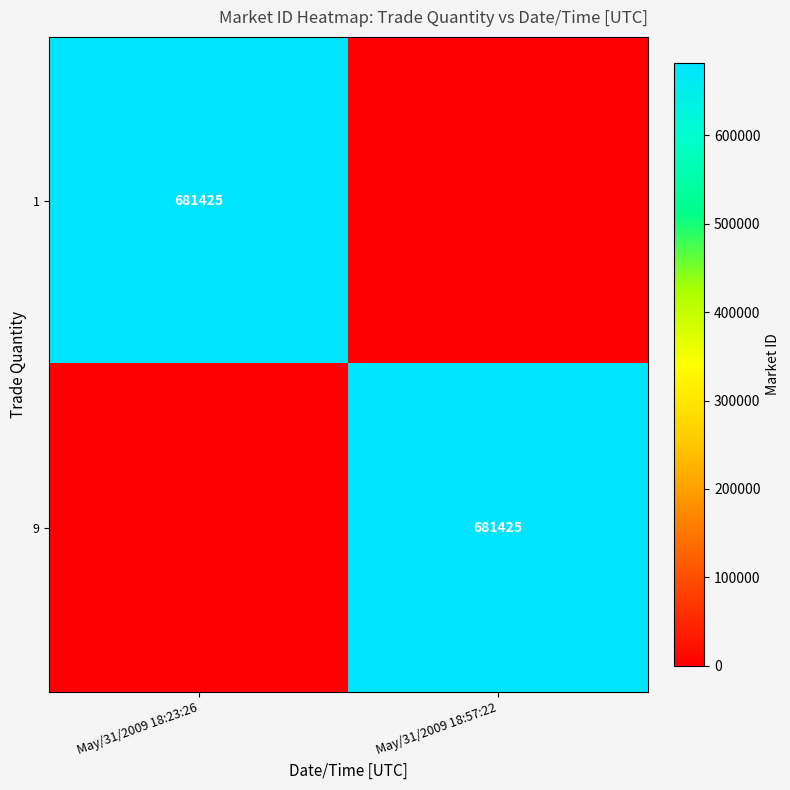

At how many categories does at least one series exceed 444394?

2